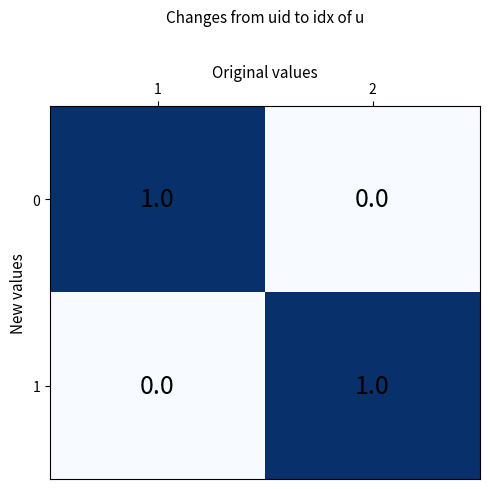

Reading left to right, list all the values displayed in this chart.

0: 1=1	2=0
1: 1=0	2=1